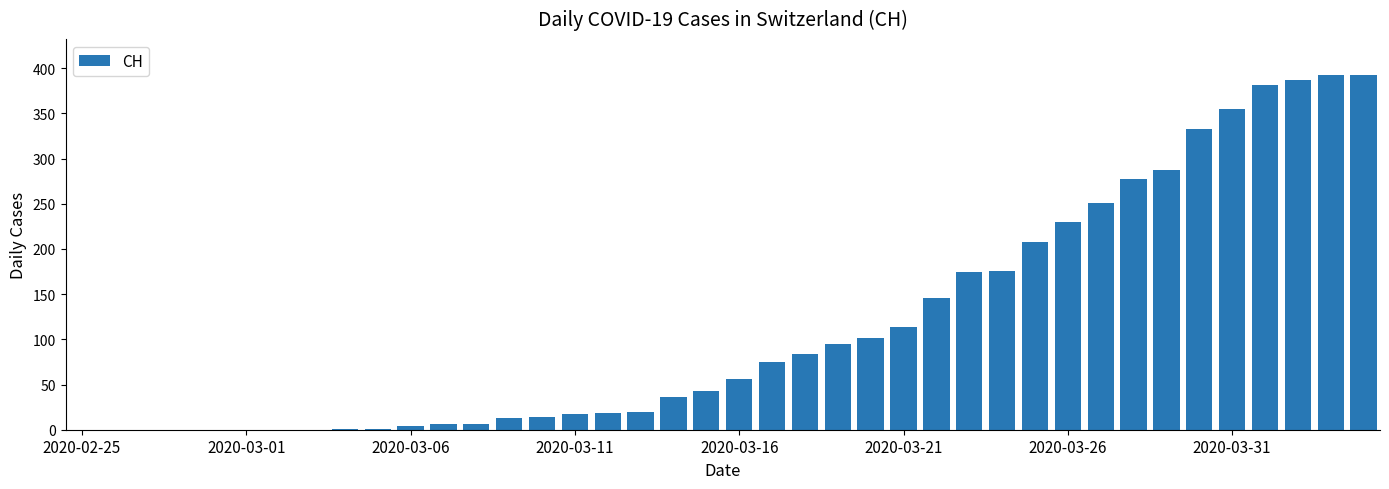

What is the greatest value displayed?

393